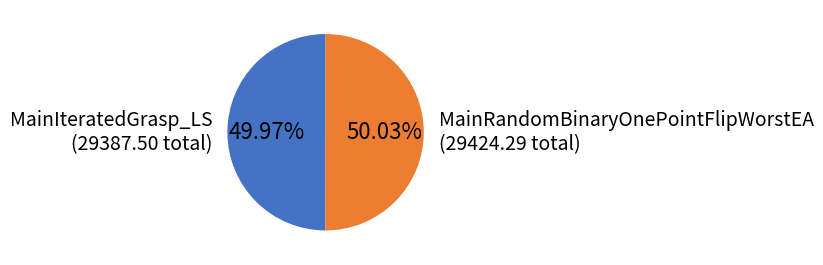

Combined, do MainRandomBinaryOnePointFlipWorstEA (29424.29 total) and MainIteratedGrasp_LS (29387.50 total) account for over 50%?

Yes